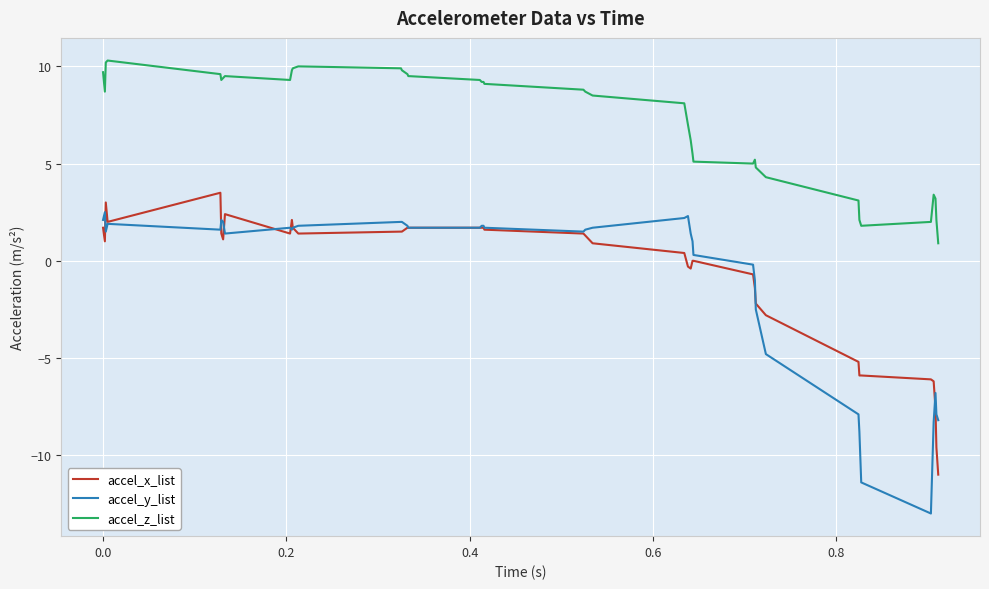

True or false: accel_z_list and accel_x_list cross at least once.

False